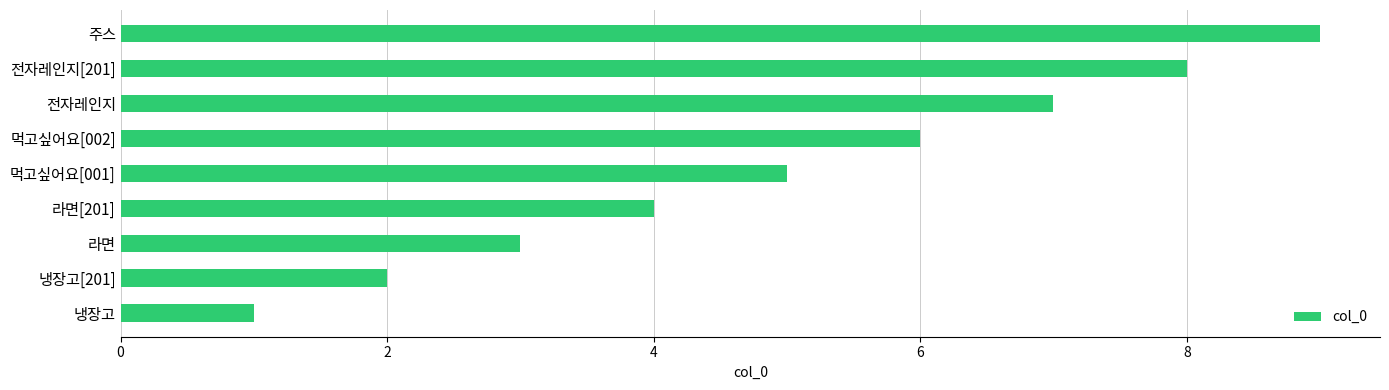

What is the change in value from 전자레인지 to 전자레인지[201]?

+1